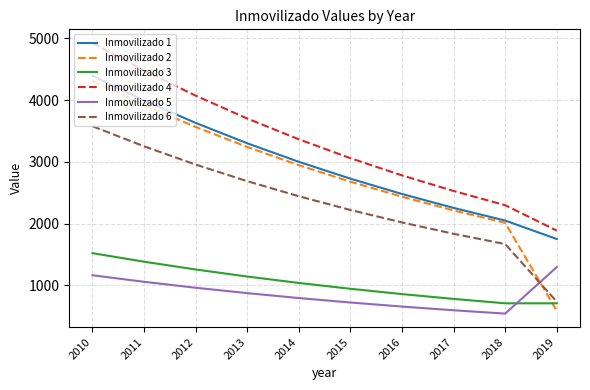

How many values in the Inmovilizado 4 series are below 3365?

5